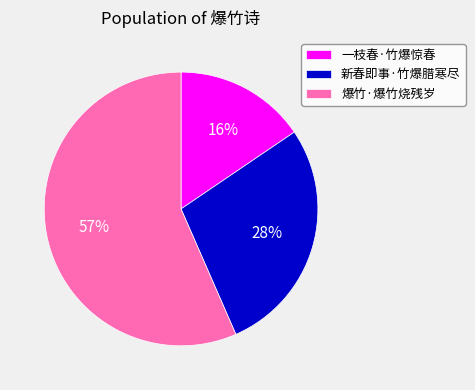

Is it true that 爆竹·爆竹烧残岁 is 57% of the pie?

True